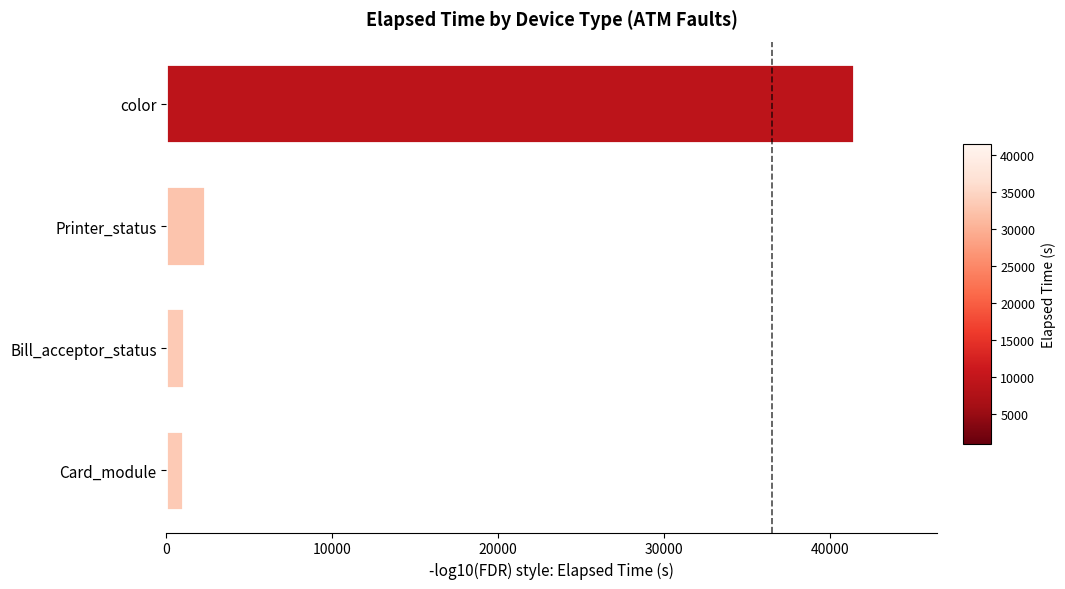

What is the sum of all values?

45948.8